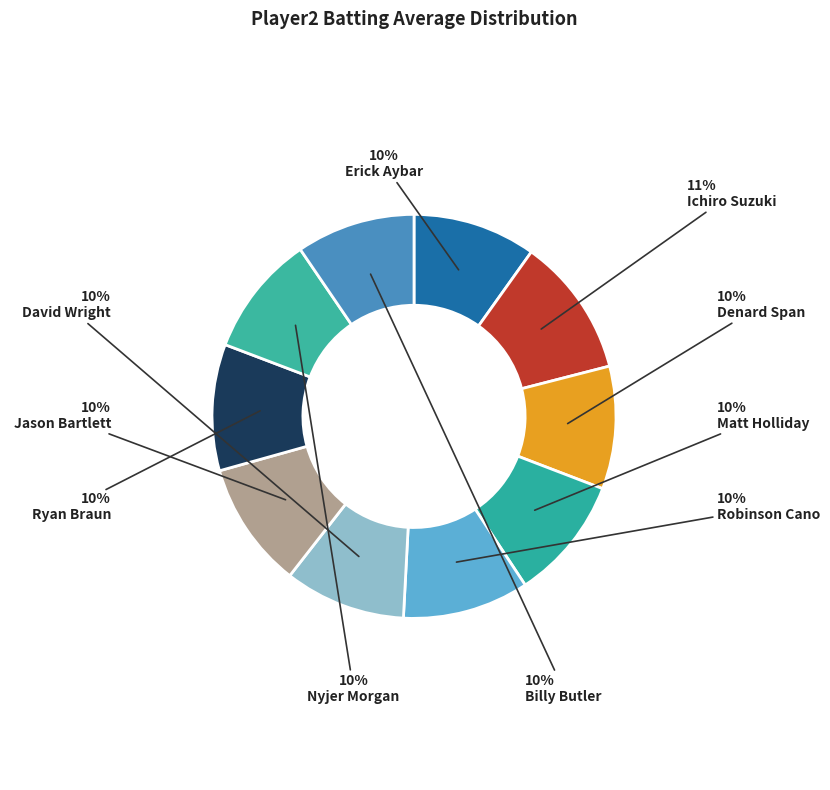

Between Billy Butler and Erick Aybar, which is larger?

Erick Aybar